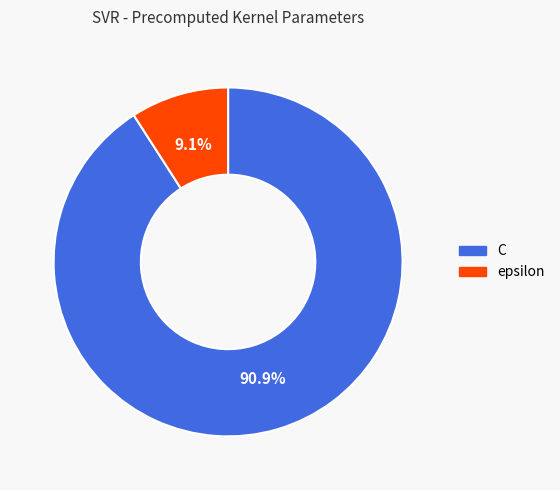

Which category has the smallest portion of the pie?

epsilon